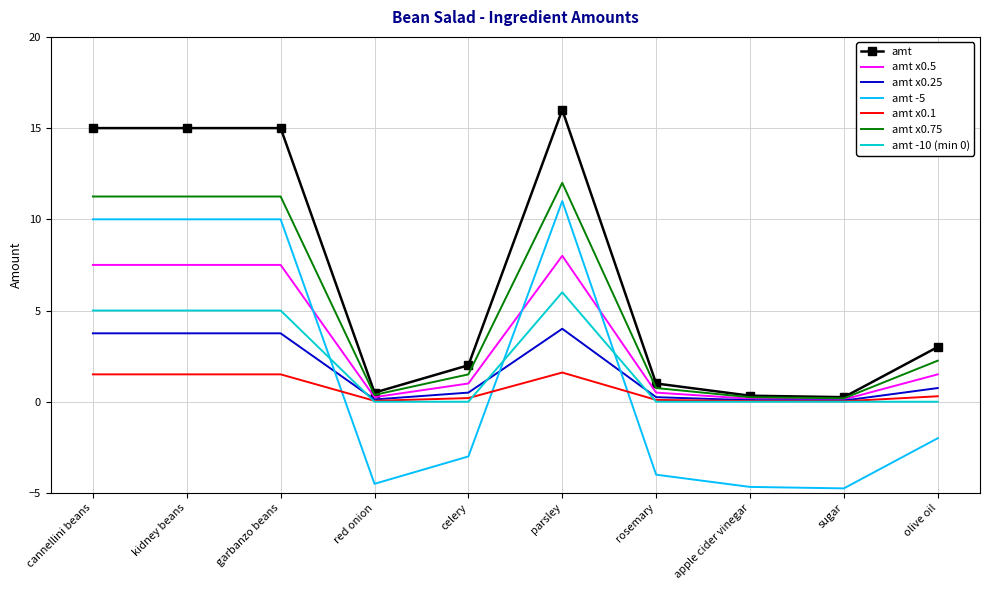

What is the difference between the highest and lowest values at garbanzo beans?

13.5